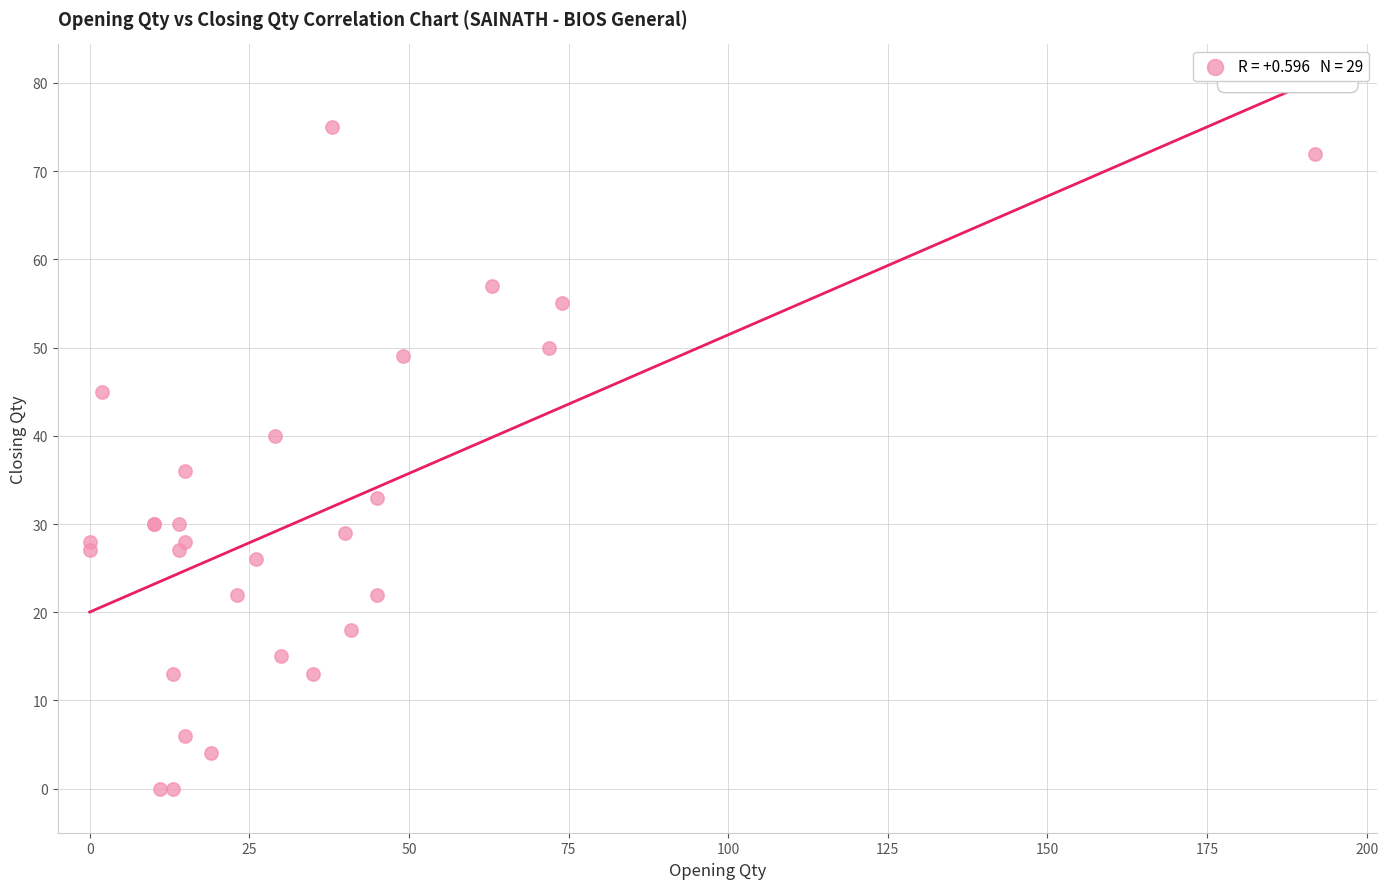

What Y value in the scatter plot is closest to 37?

36